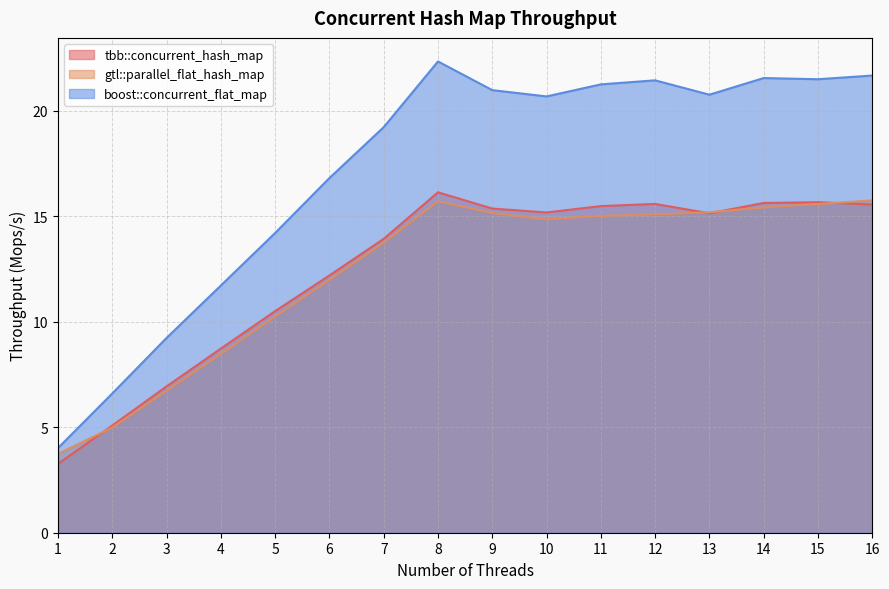

List the series in order of their peak value, lowest first.

gtl::parallel_flat_hash_map, tbb::concurrent_hash_map, boost::concurrent_flat_map